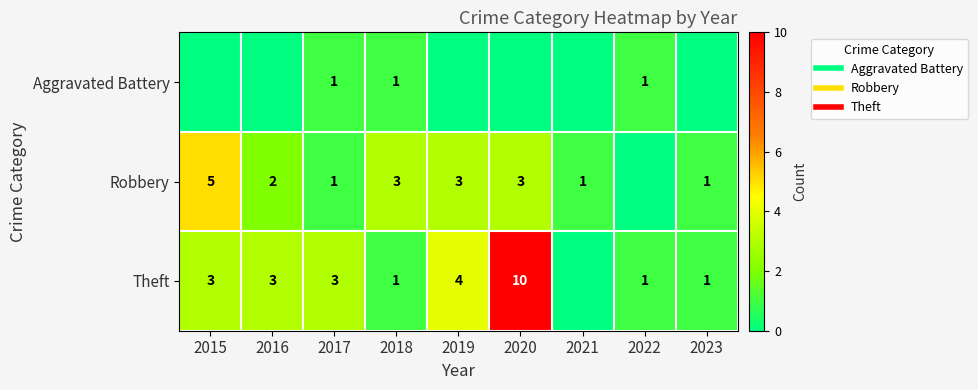

What is the difference between the second highest and second lowest values in the Theft series?

3